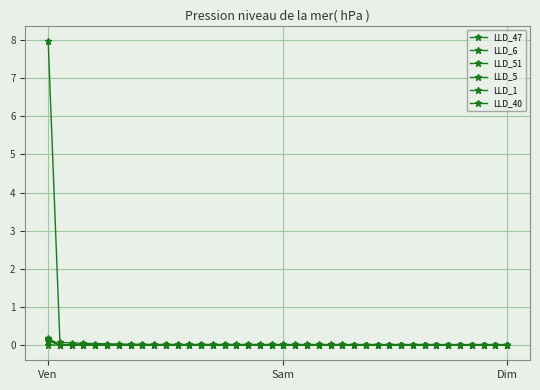

What is the label of the 3rd point from the right?

37